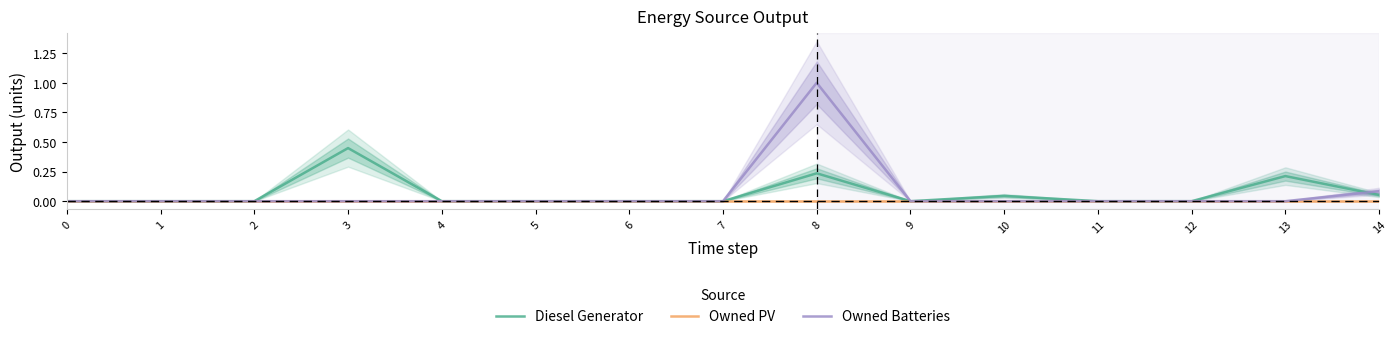

At which category does Owned Batteries reach its first local peak?

8